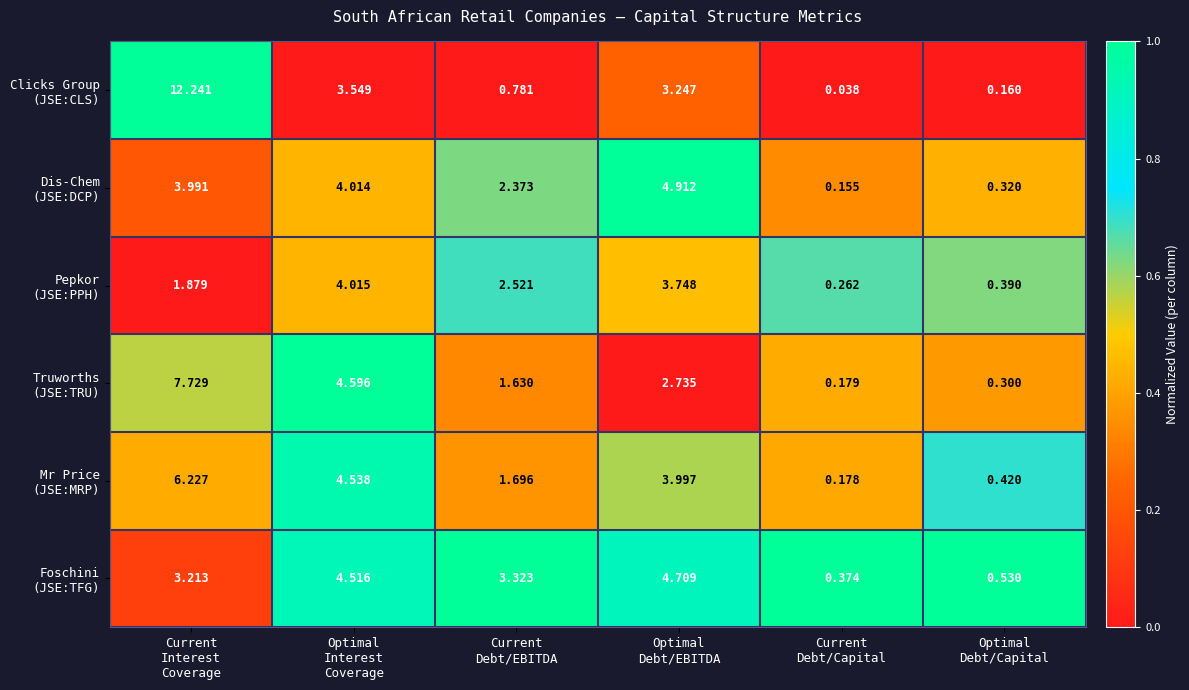

At which category is the sum across all series the highest?

Current
Interest
Coverage